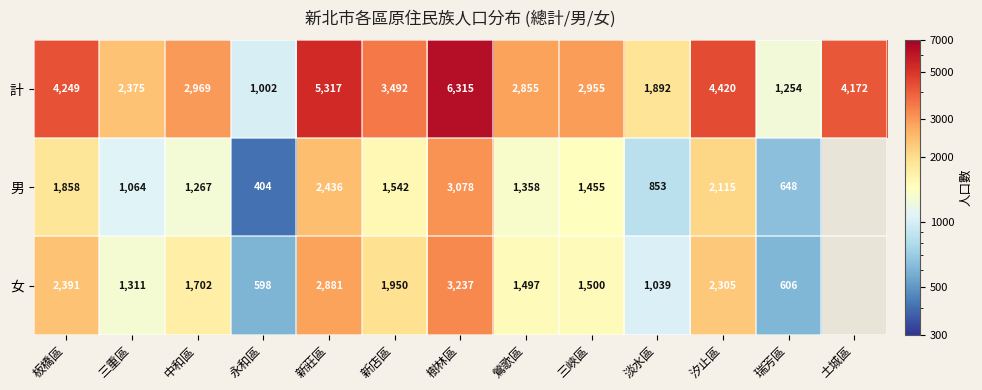

Rank the series at 鶯歌區 from lowest to highest value.

男, 女, 計